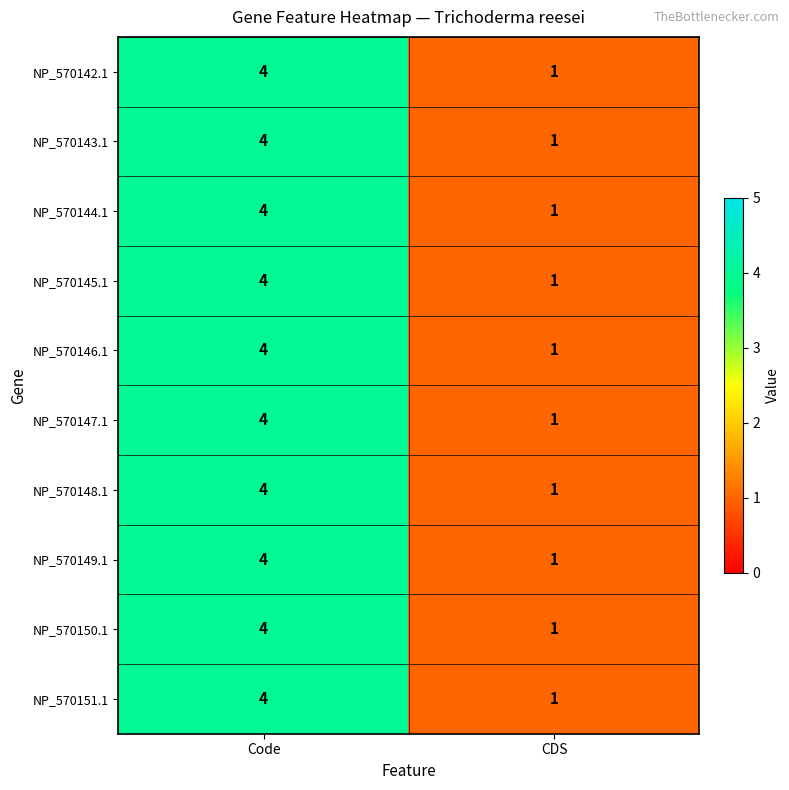

Rank the categories by NP_570148.1 value from lowest to highest.

CDS, Code